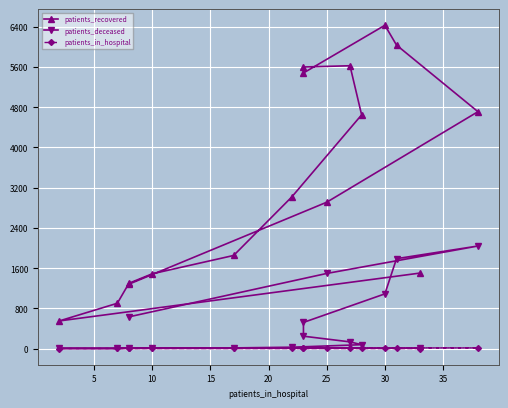

How many interior local peaks does the patients_recovered series have?

2